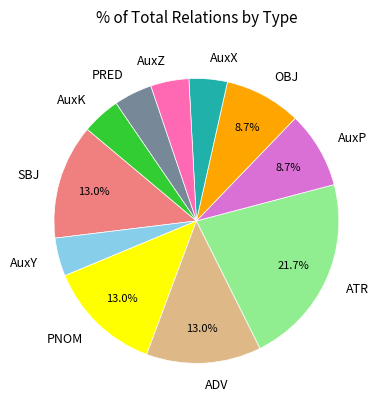

True or false: SBJ accounts for 22% of the total.

False